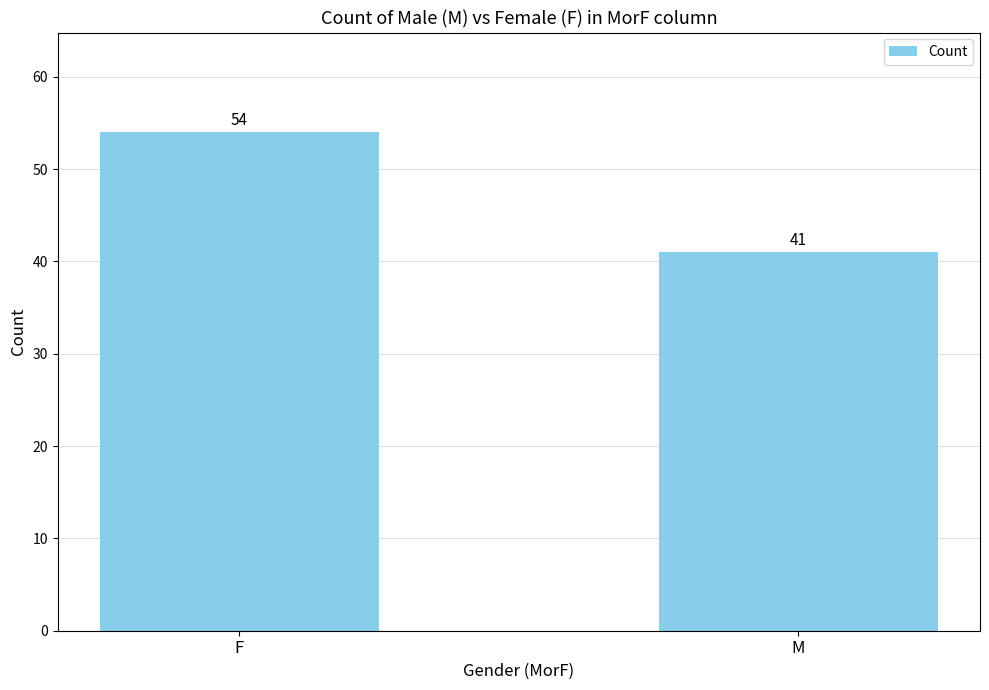

How many values are below 54?

1